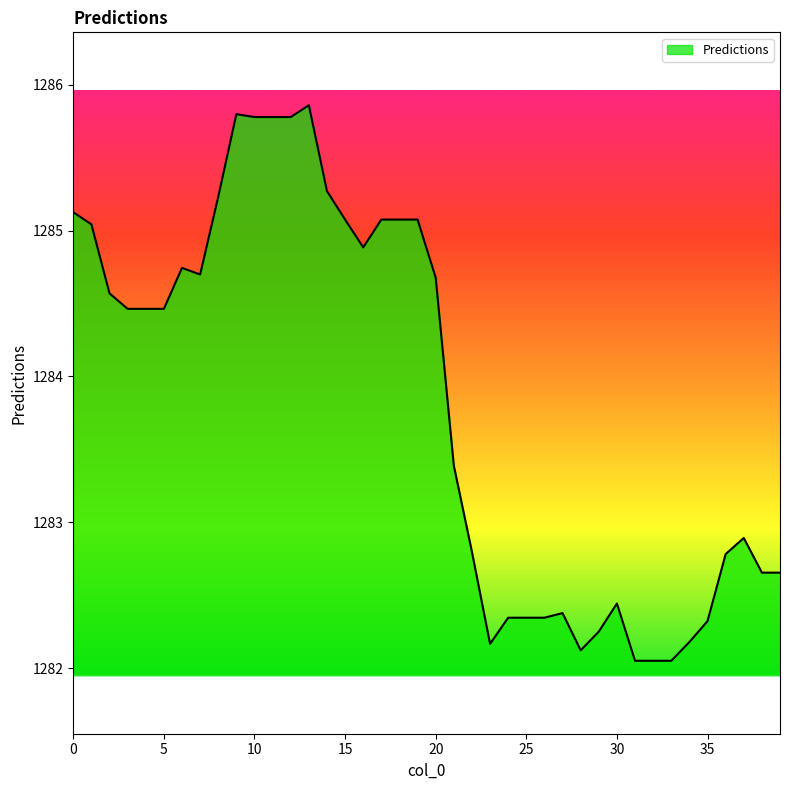

What is the greatest value displayed?

1285.9